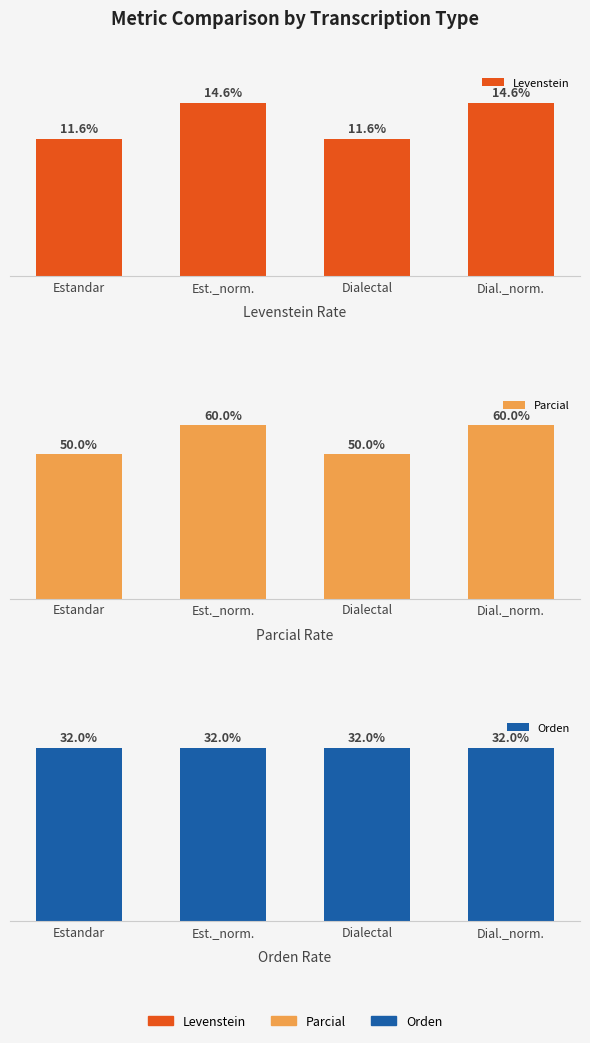

Between Est._norm. and Dialectal, which is larger?

Est._norm.